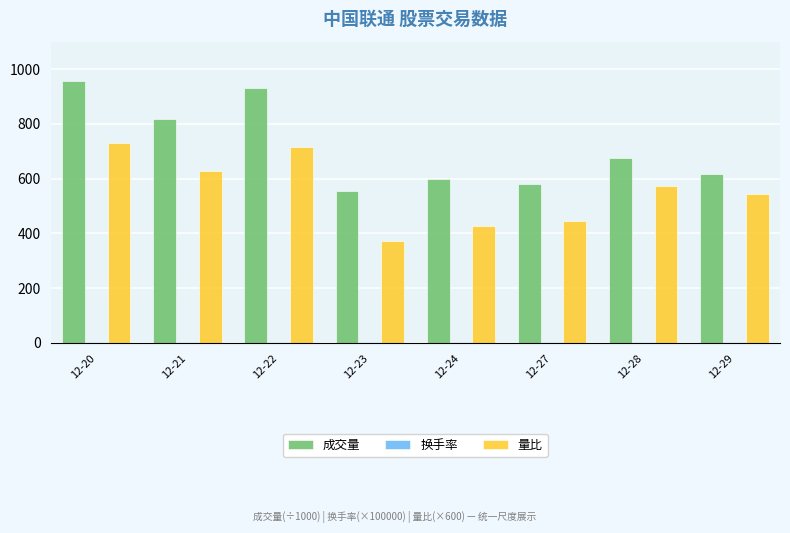

Which series changed the most between 12-22 and 12-27?

成交量